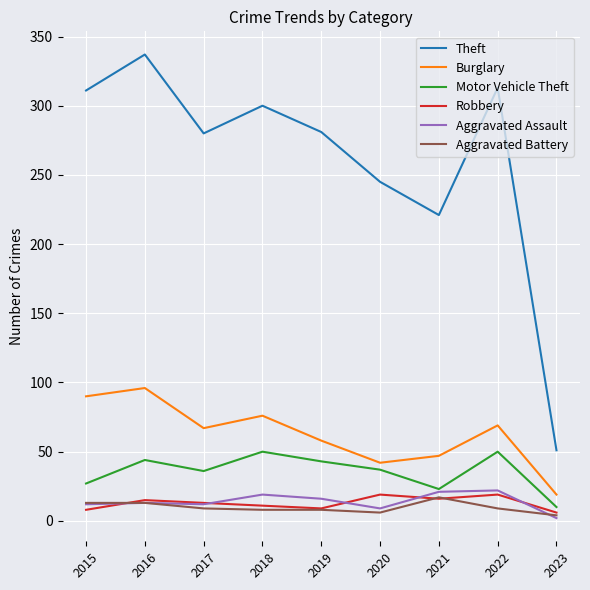

True or false: Motor Vehicle Theft and Burglary intersect in this chart.

False